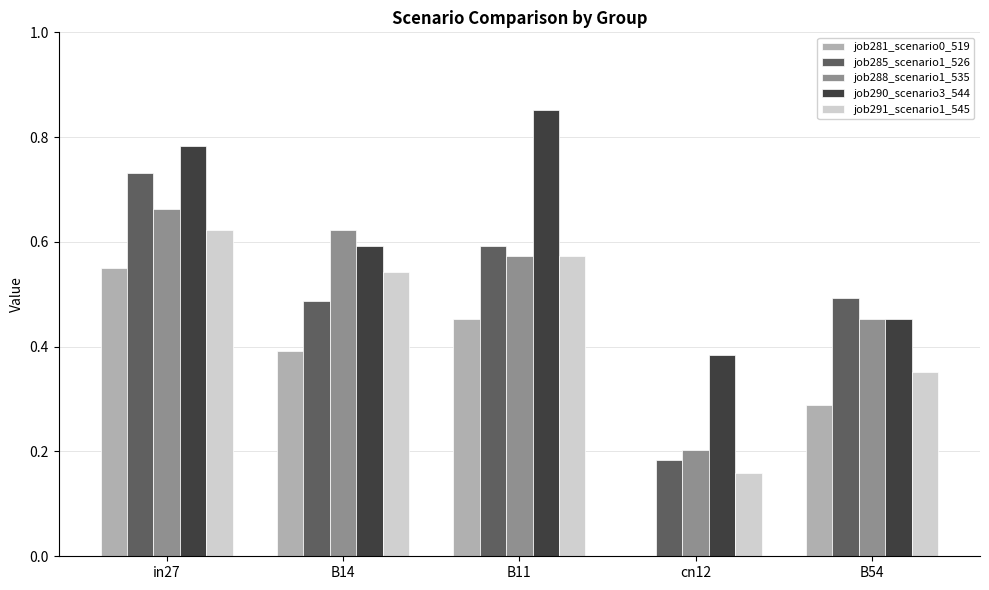

At which category does the chart reach its peak across all series?

B11